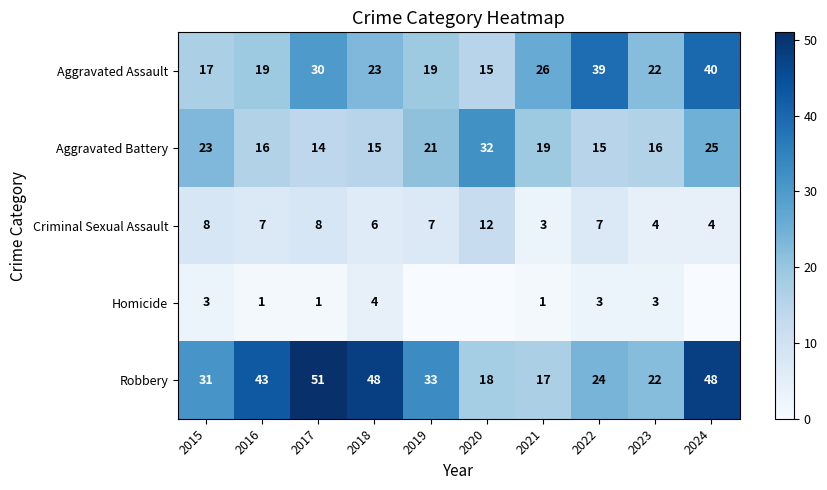

What is the sum of all Aggravated Assault values?

250